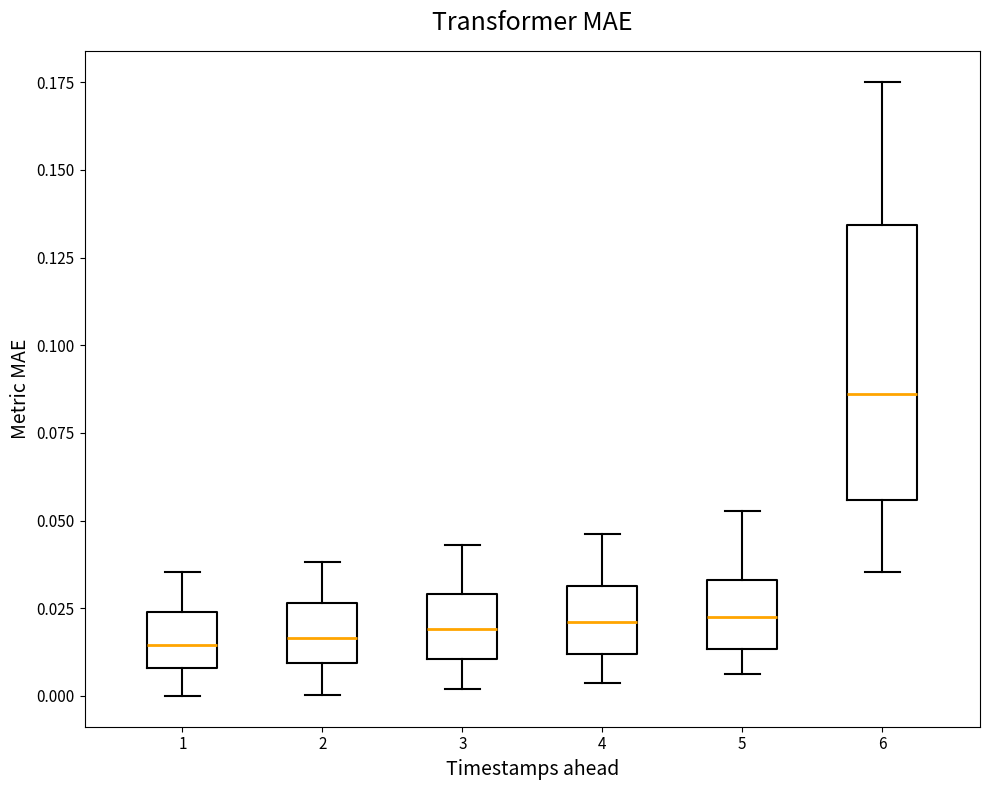

Reading left to right, transcribe this box plot: for each box, give where its median line is, the range the box spans, and where its two whiskers end, as read against the y-axis. The values are not printed on the chart, so give them approximately, as read against the axis.

1: median 0.015, box 0.010 to 0.025, whiskers 0.000 to 0.035
2: median 0.015, box 0.010 to 0.025, whiskers 0.000 to 0.040
3: median 0.020, box 0.010 to 0.030, whiskers 0.000 to 0.045
4: median 0.020, box 0.010 to 0.030, whiskers 0.005 to 0.045
5: median 0.025, box 0.015 to 0.035, whiskers 0.005 to 0.055
6: median 0.085, box 0.055 to 0.135, whiskers 0.035 to 0.175